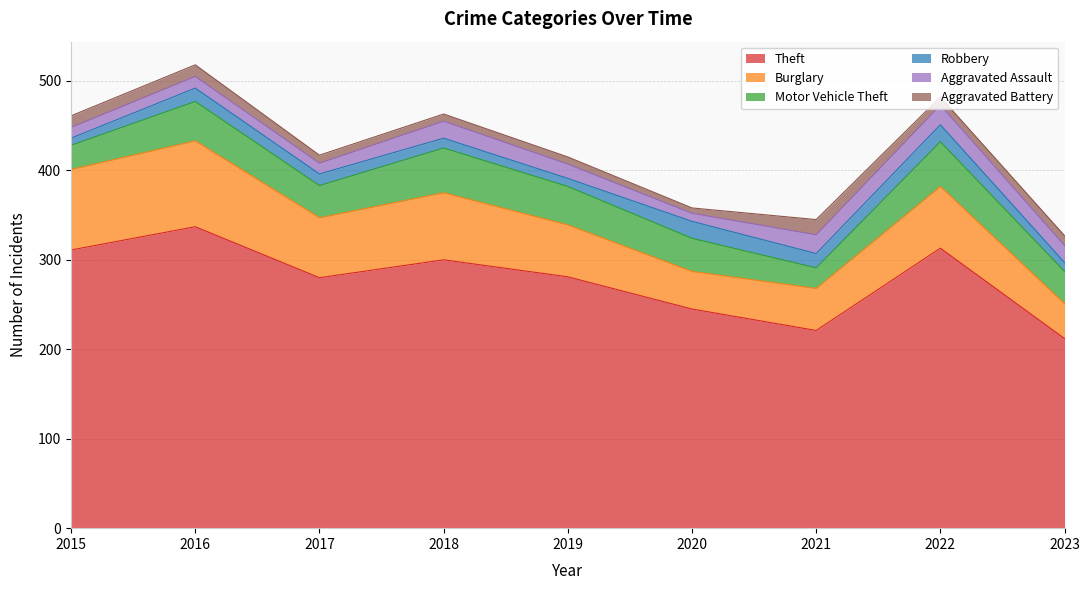

Between 2016 and 2019, which is larger?

2016